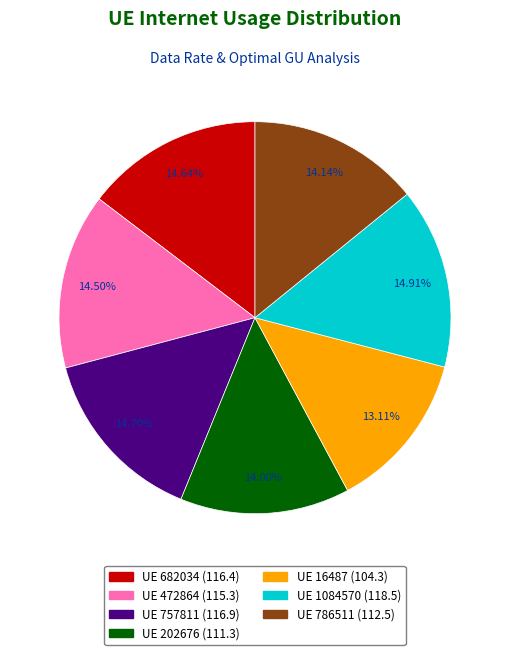

Is there any slice that represents more than half of the pie?

No